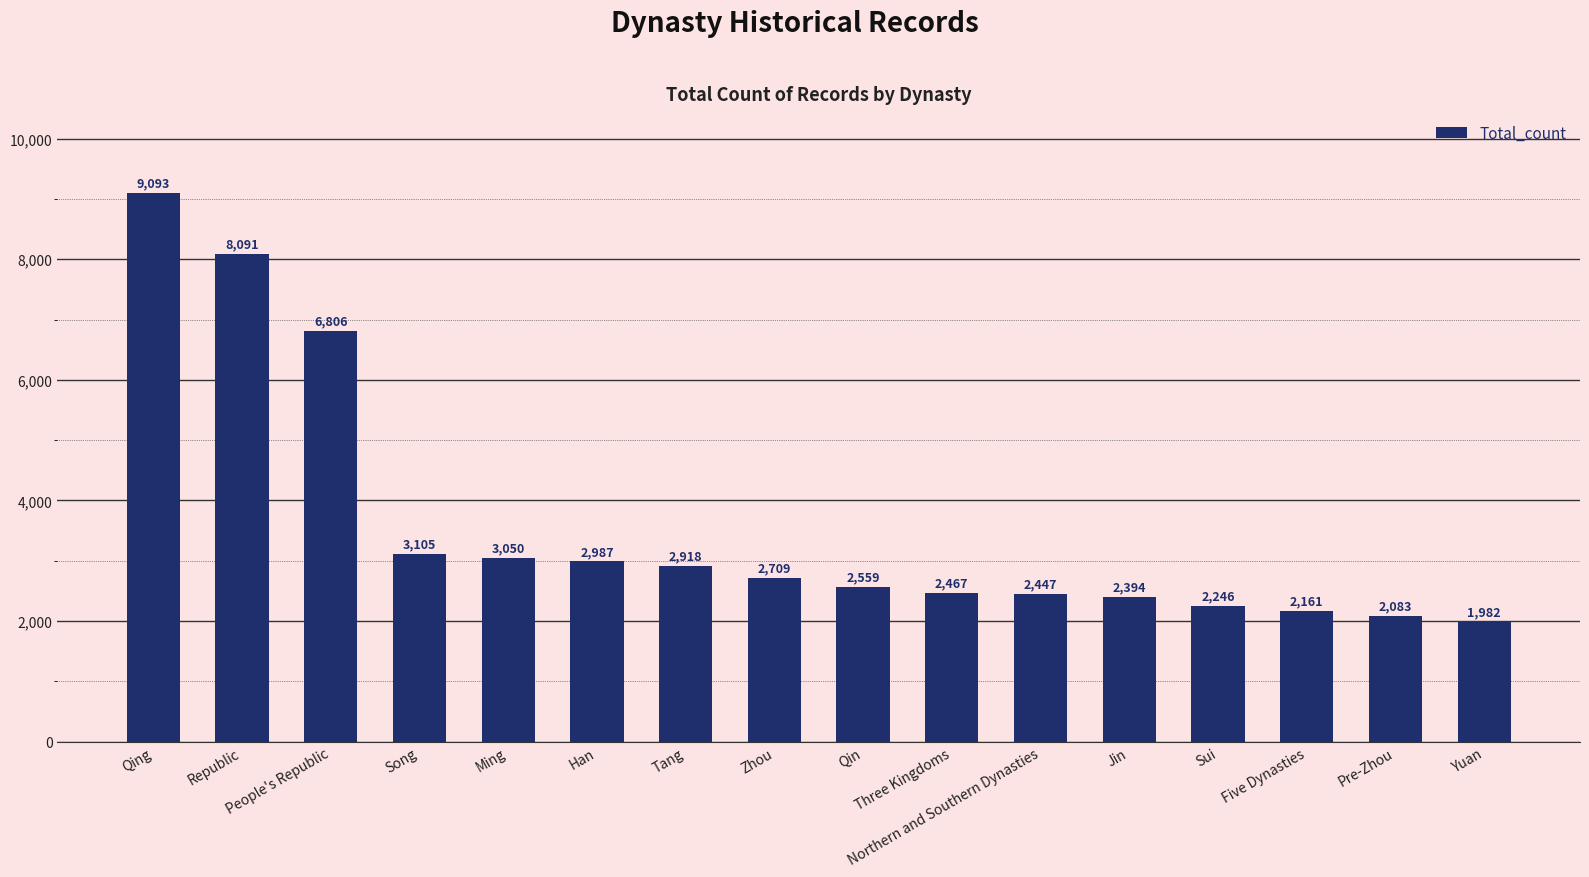

The chart shows a value of 701 at Tang. True or false?

False